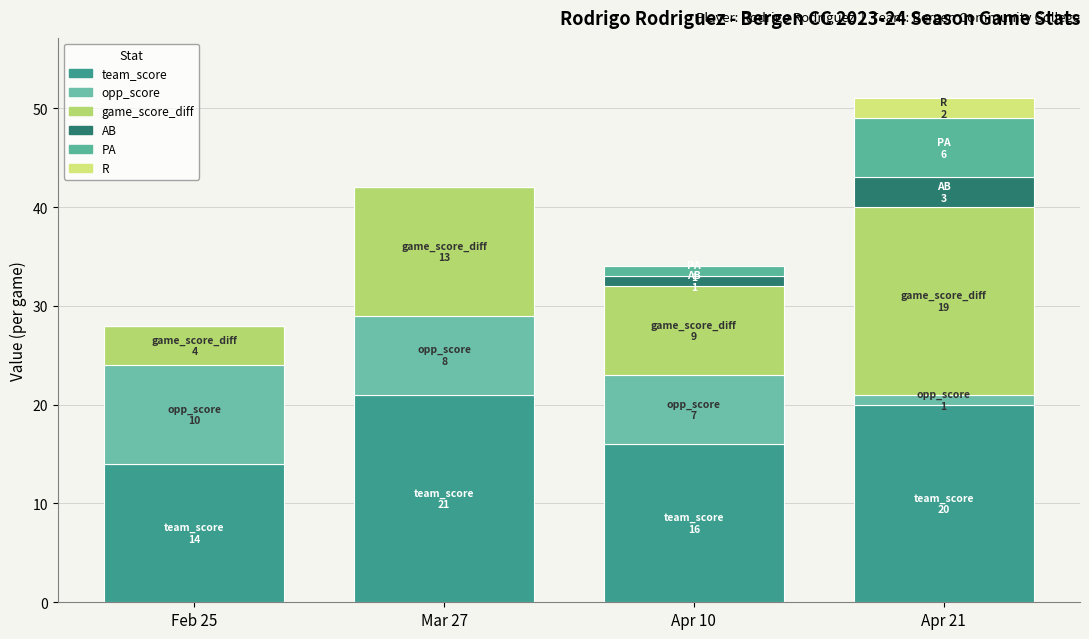

Count the number of data series in this chart.

6